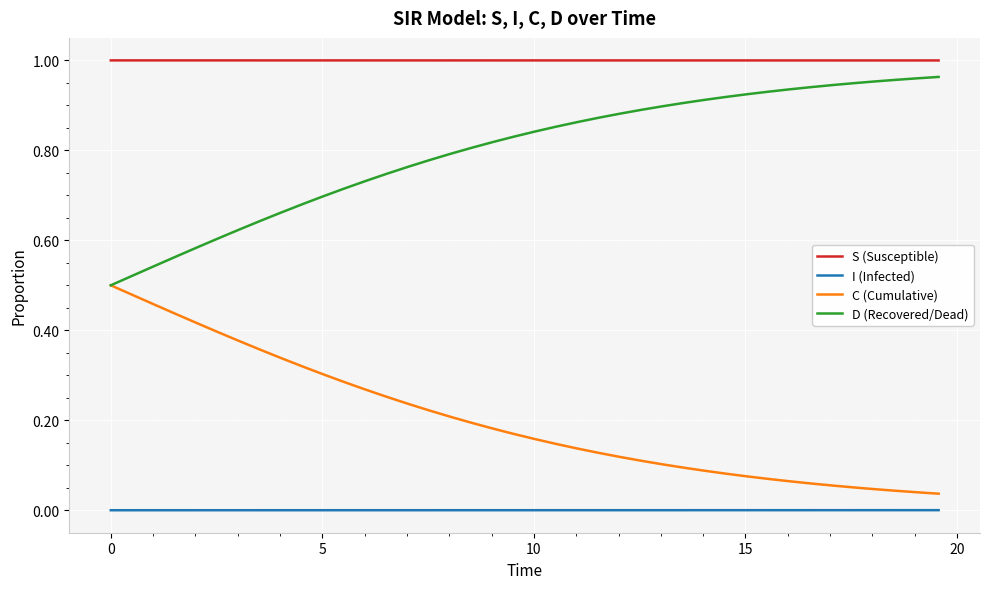

True or false: S (Susceptible) and D (Recovered/Dead) intersect in this chart.

False